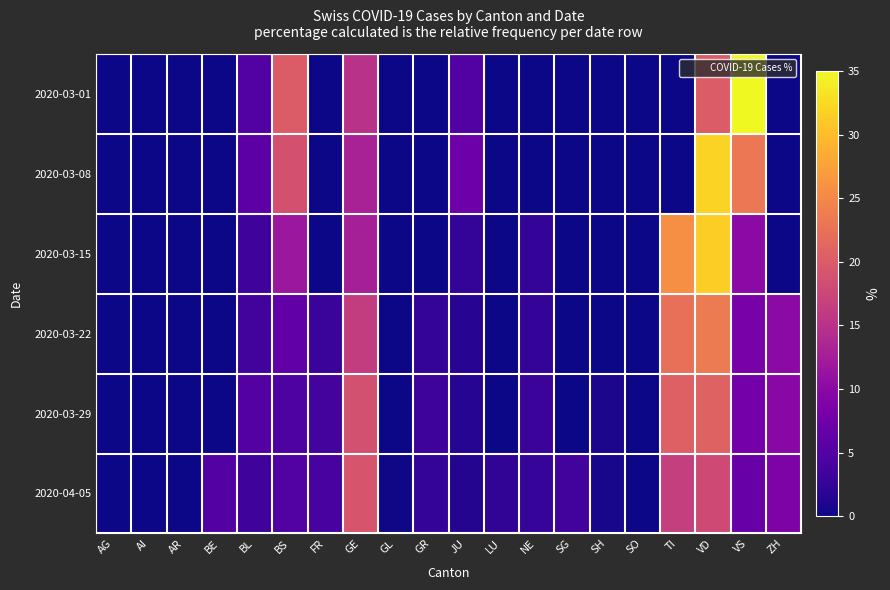

What is the difference between the highest and lowest values at GL?

0.2